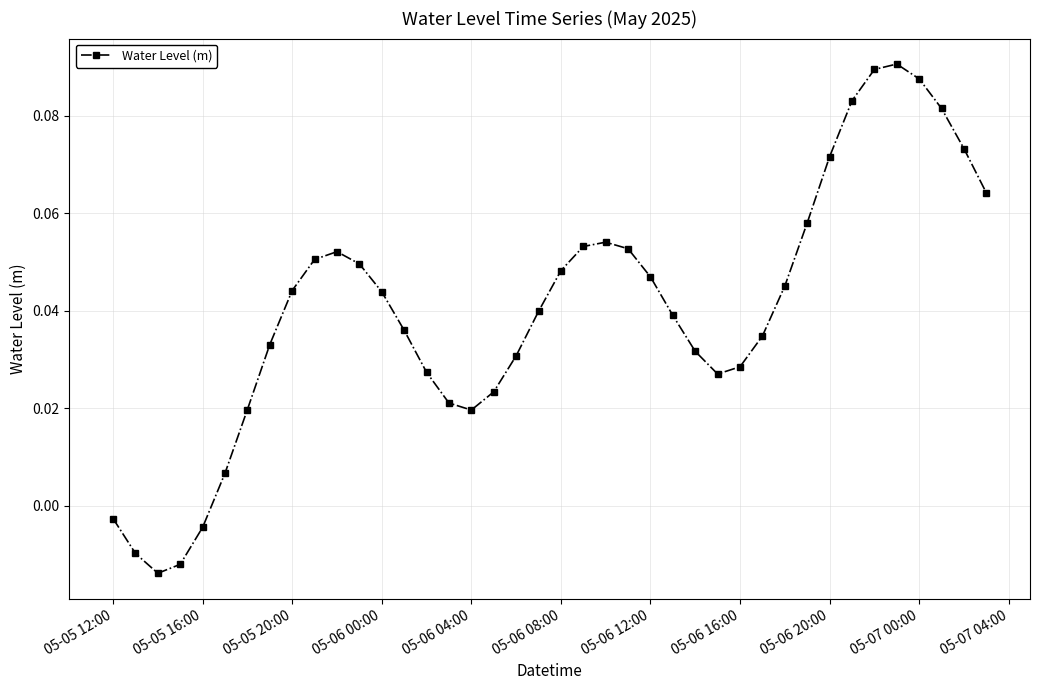

Count the number of values greater than 0.

35